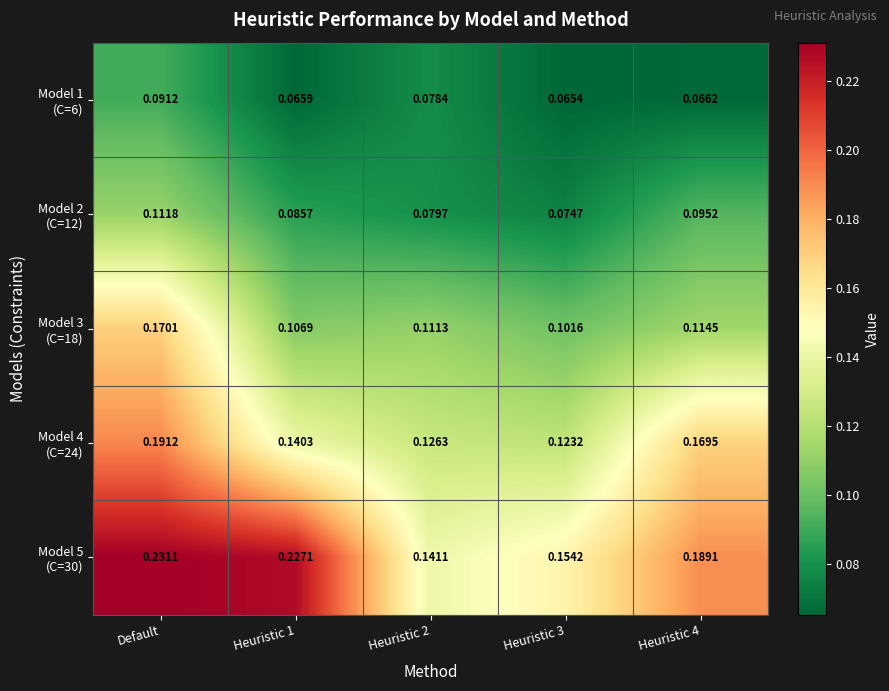

Which label corresponds to the largest value in the chart?

Default